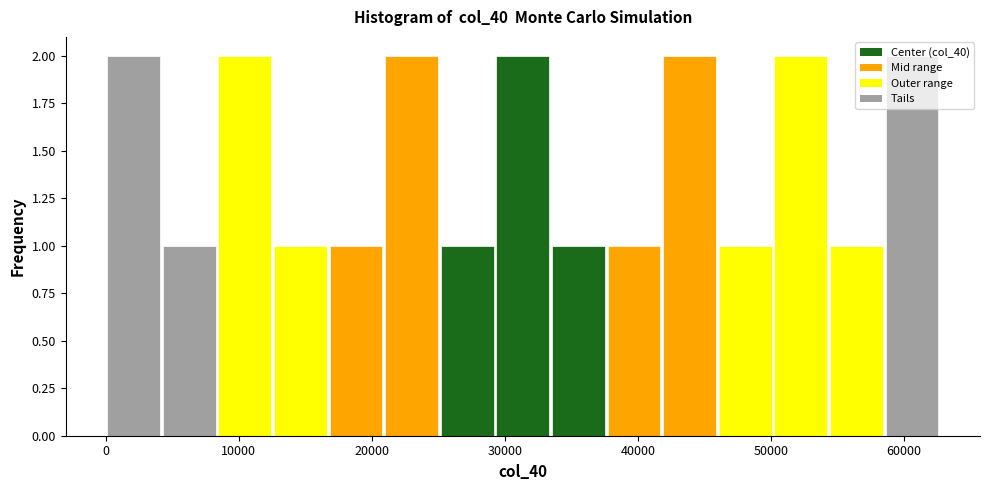

Reading left to right, transcribe this chart: for each bar, give the range it covers on the x-axis and its height. Neither the bar edges nor the heights are printed on the chart, so give them approximately, as read against the axes.

0 to 4000: 2
4000 to 8000: 1
8000 to 13000: 2
13000 to 17000: 1
17000 to 21000: 1
21000 to 25000: 2
25000 to 29000: 1
29000 to 33000: 2
33000 to 38000: 1
38000 to 42000: 1
42000 to 46000: 2
46000 to 50000: 1
50000 to 54000: 2
54000 to 59000: 1
59000 to 63000: 2